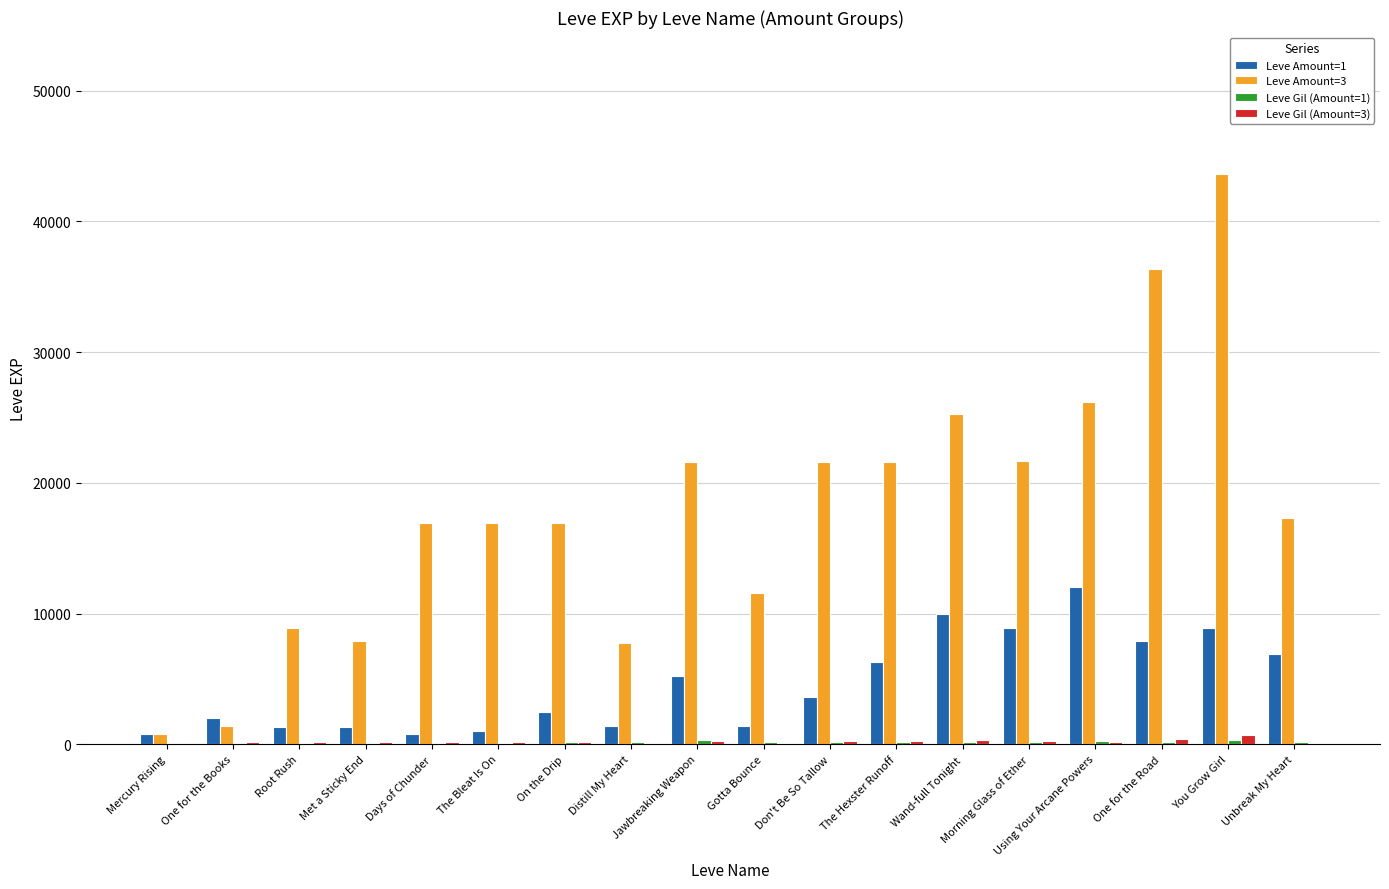

Does the chart contain stacked bars?

No